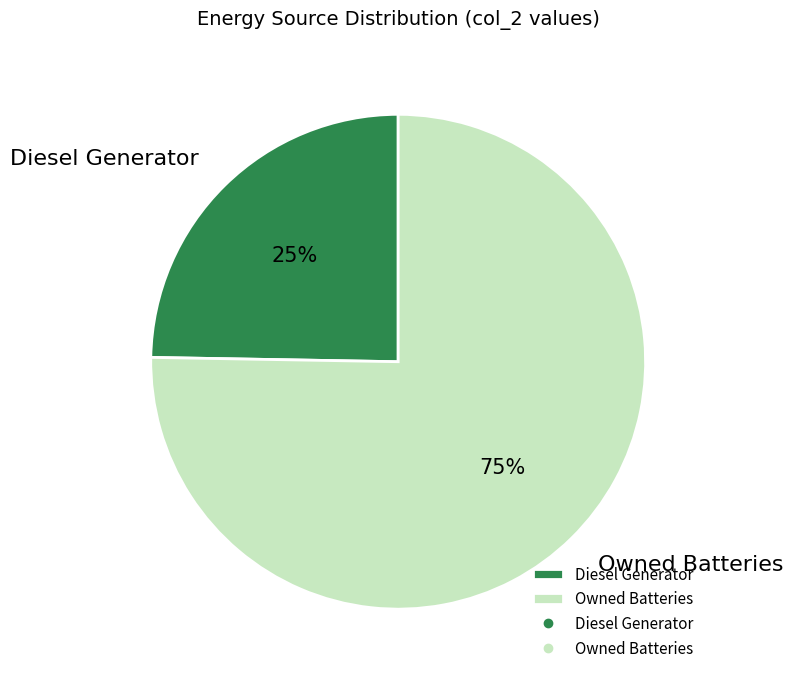

Rank the categories by value from lowest to highest.

Diesel Generator, Owned Batteries